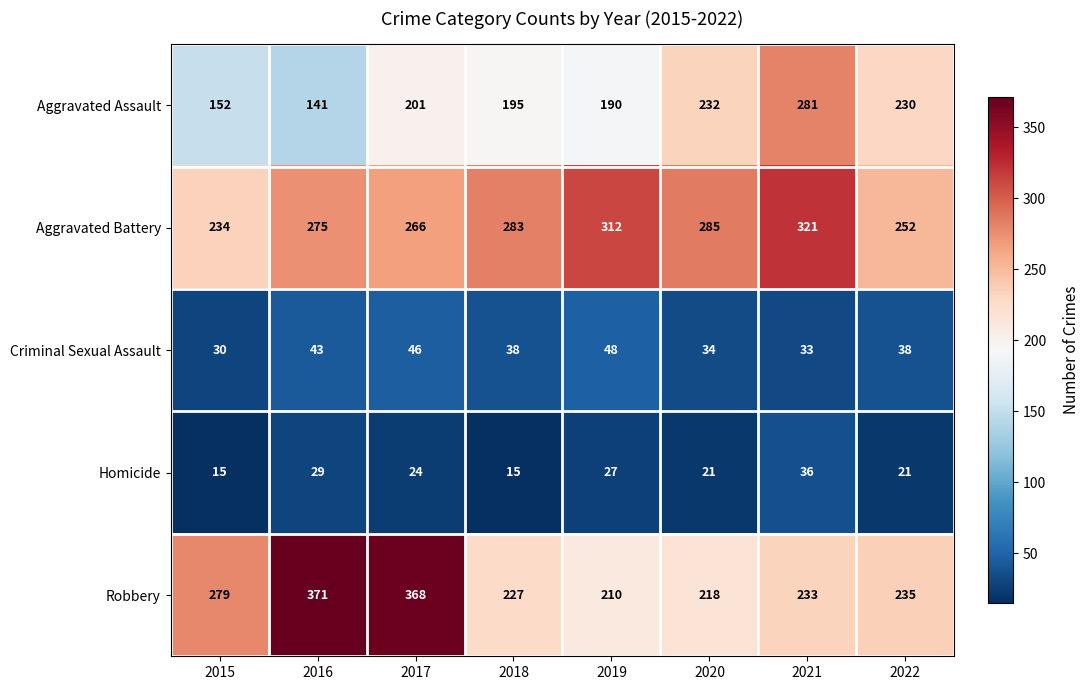

Between 2017 and 2018, which series saw the biggest shift?

Robbery